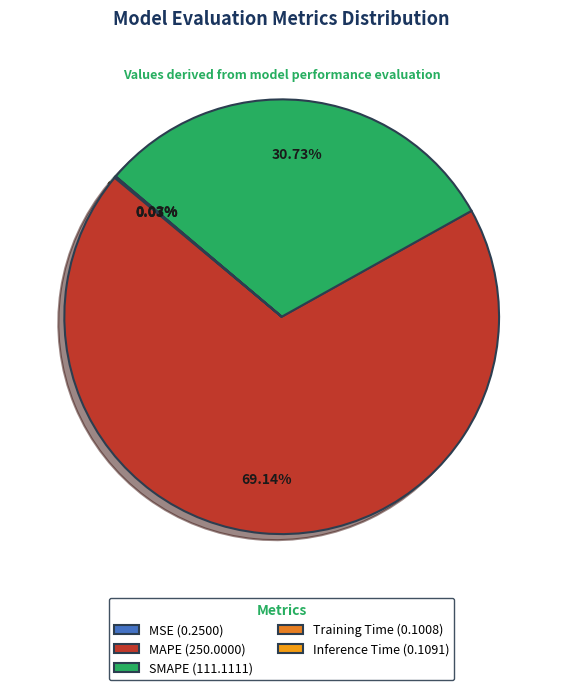

Which slice is the smallest?

Training Time